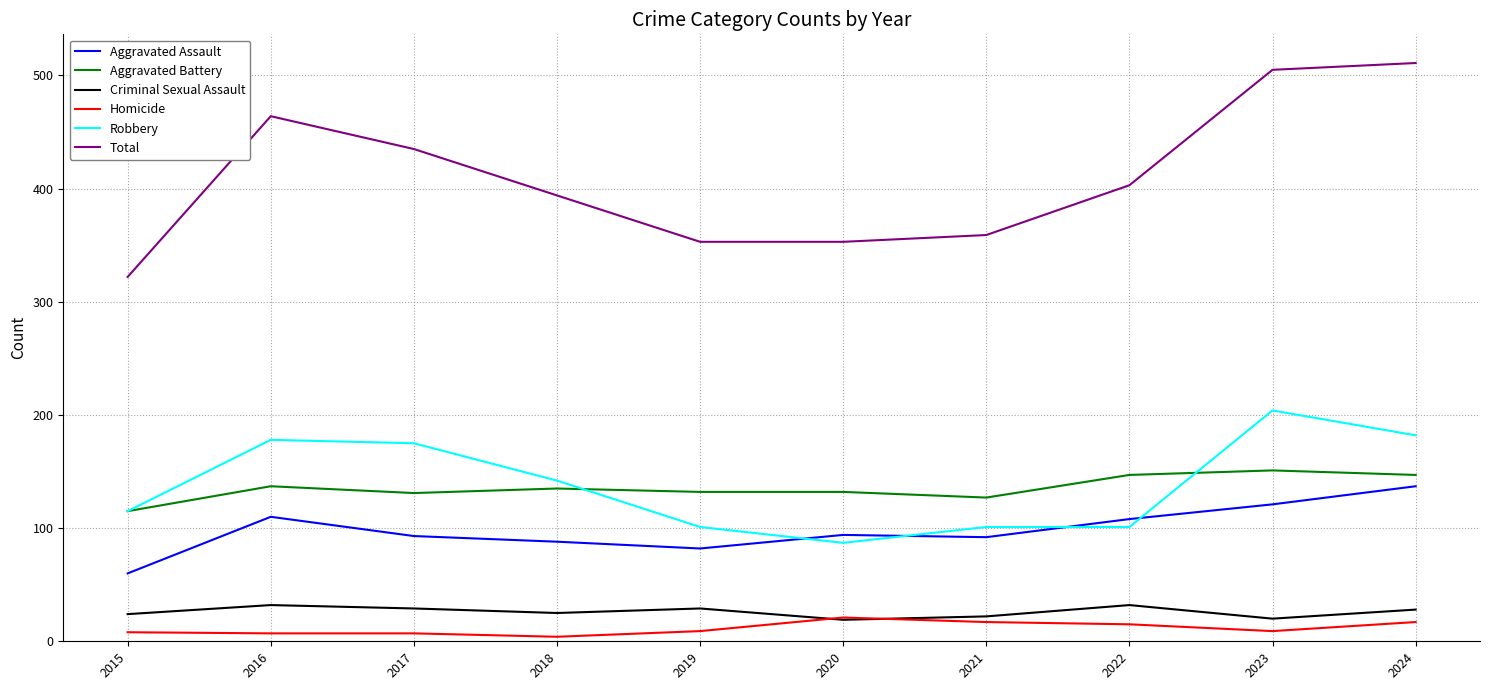

Rank the series at 2024 from highest to lowest value.

Total, Robbery, Aggravated Battery, Aggravated Assault, Criminal Sexual Assault, Homicide